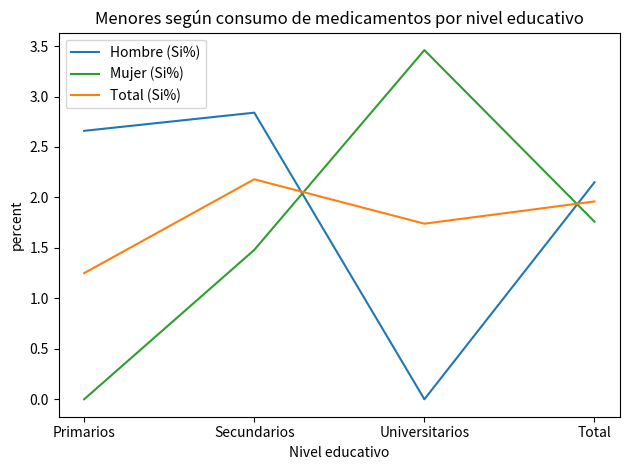

True or false: Total (Si%) and Hombre (Si%) intersect in this chart.

True